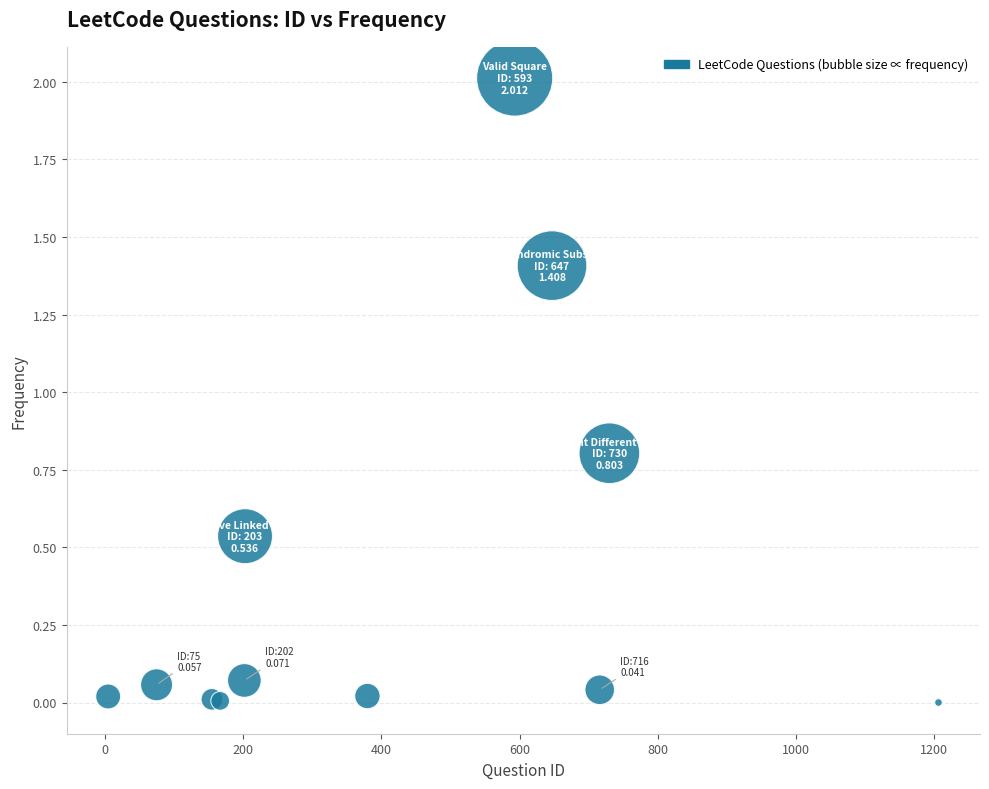

What Y value in the scatter plot is closest to 1?

0.8